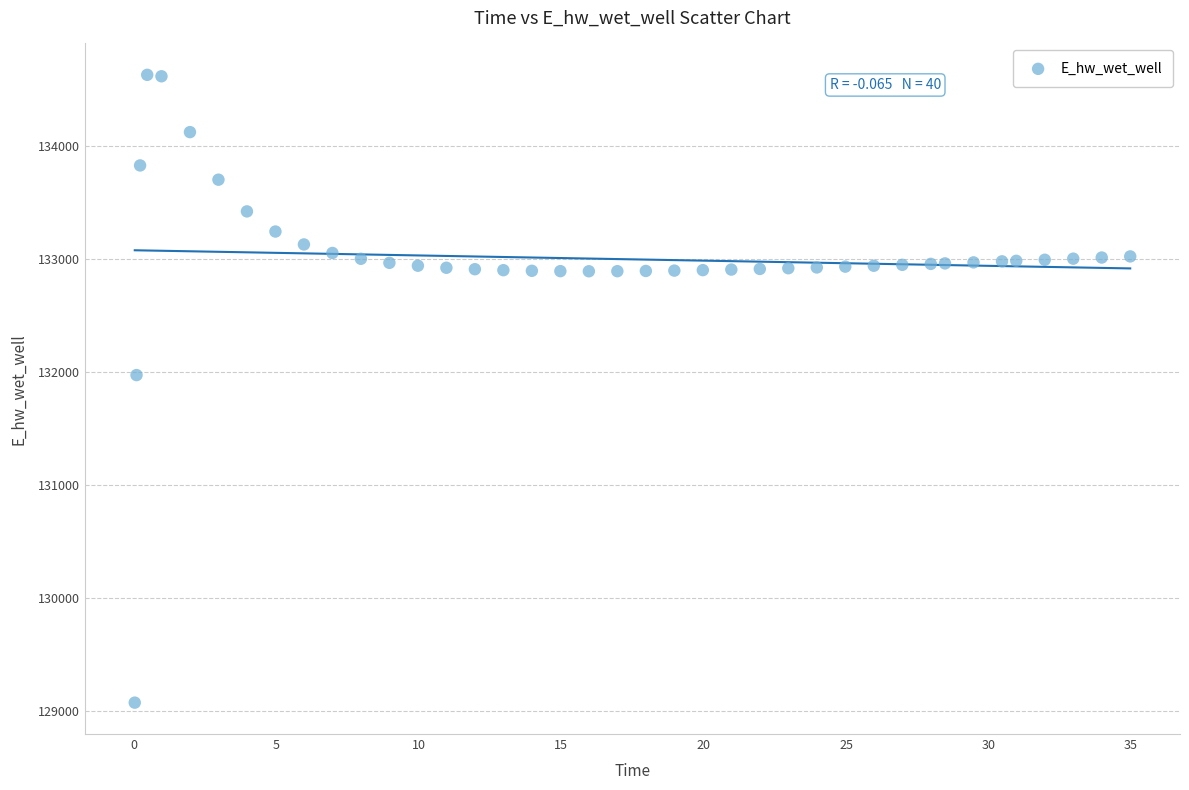

What Y value in the scatter plot is closest to 131849?

131970.0